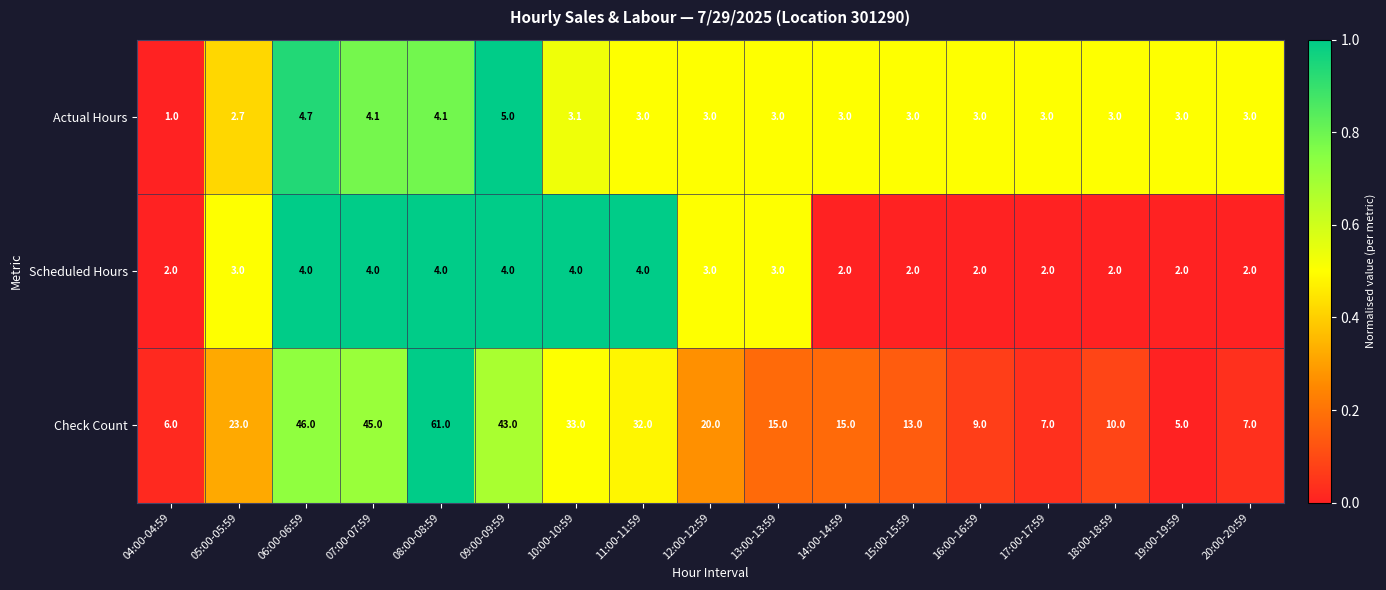

What is the total value across all series at 19:00-19:59?

10.0